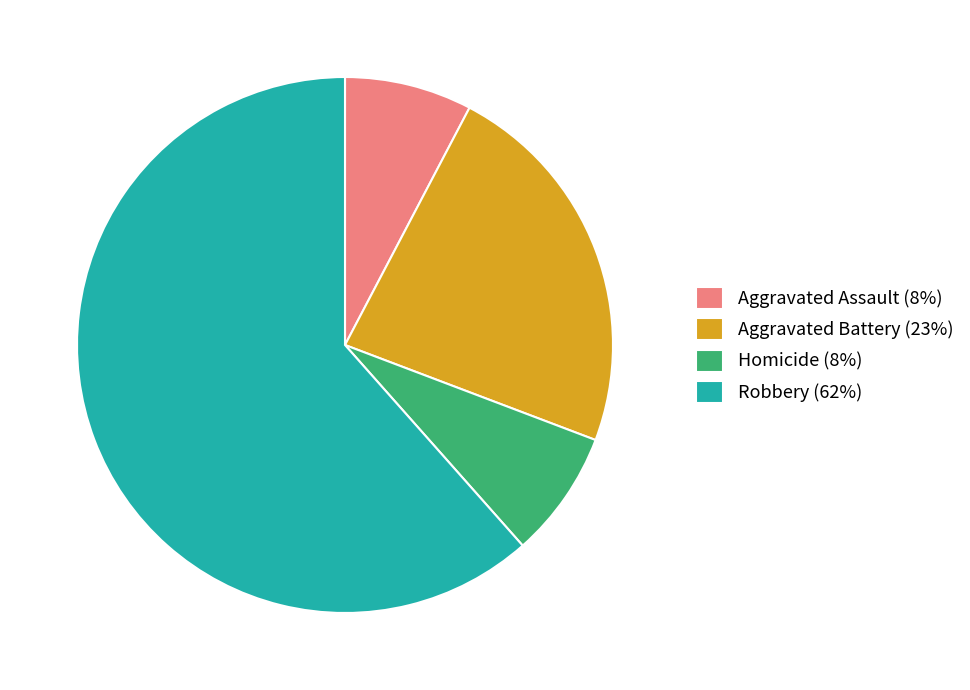

Count the number of slices in the pie.

4